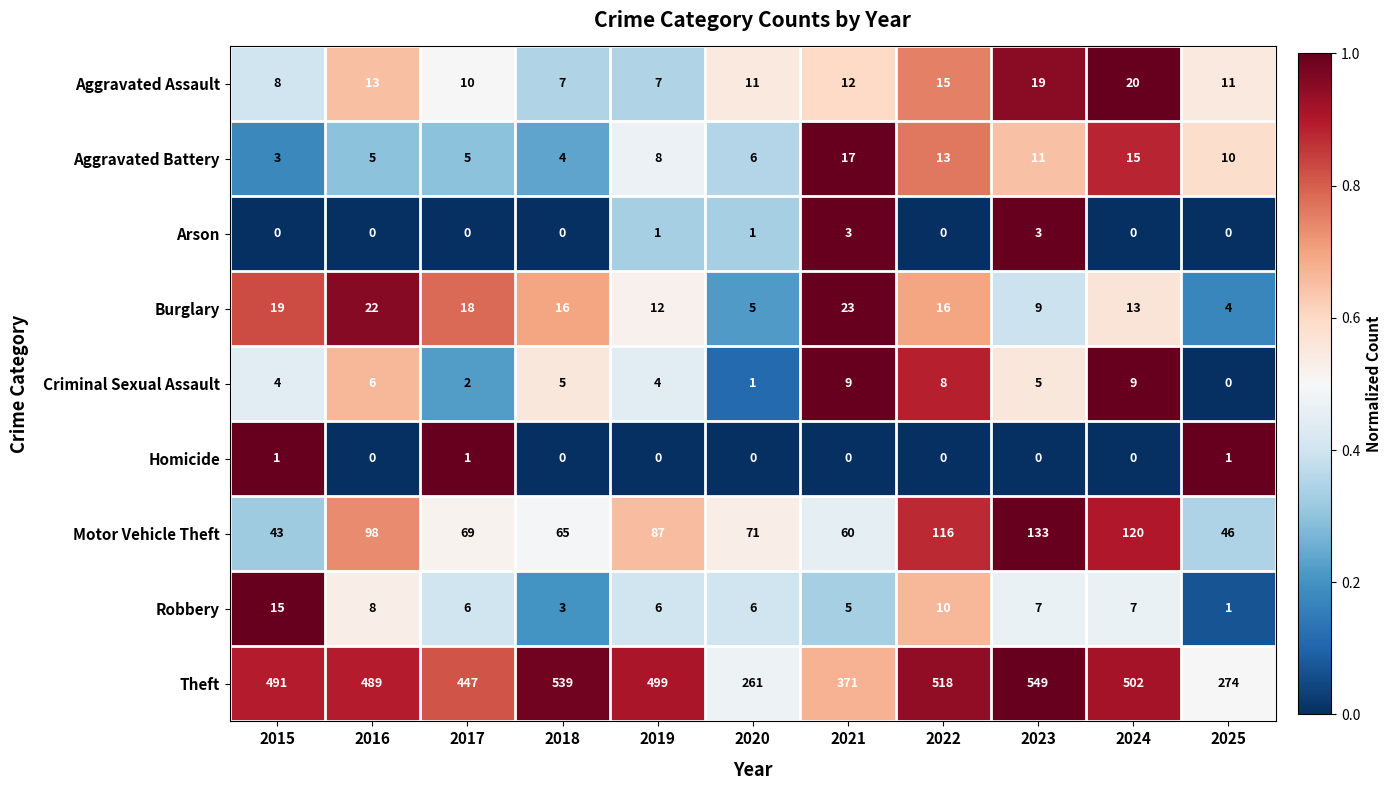

At which label does Aggravated Battery reach its minimum?

2015